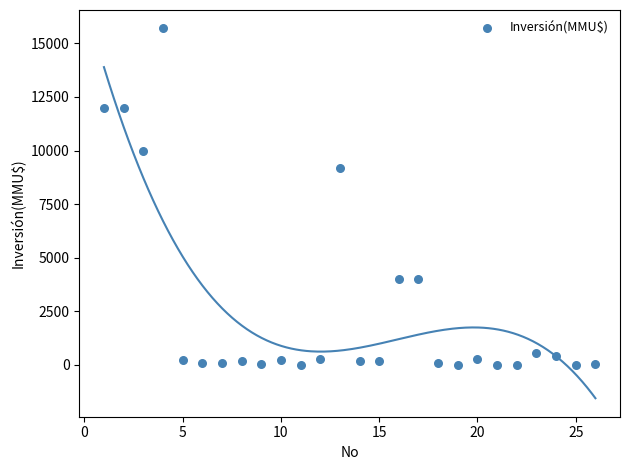

What is the range of Y values (max minus min)?

15695